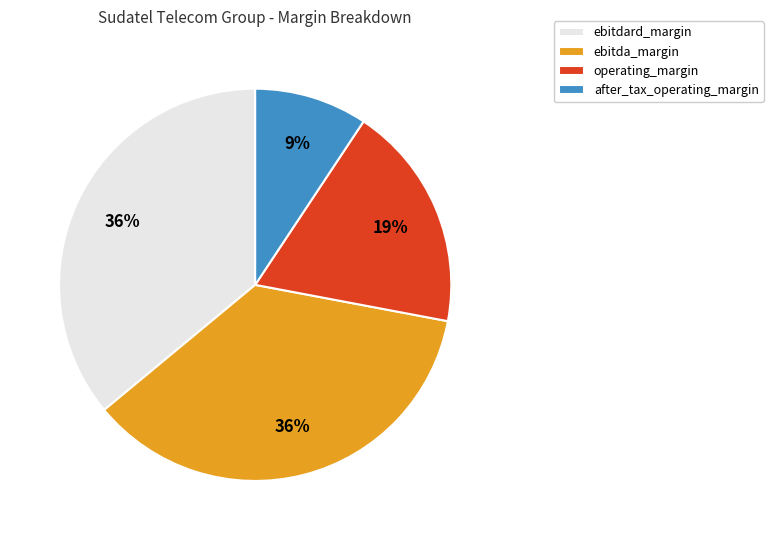

What percentage is the operating_margin slice, to the nearest percent?

19%